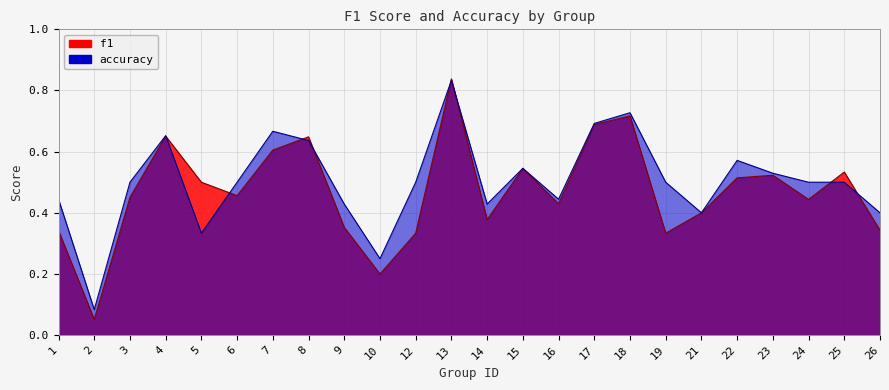

List the labels in order of accuracy value, smallest first.

2, 10, 5, 21, 26, 9, 14, 1, 16, 3, 6, 12, 19, 24, 25, 23, 15, 22, 8, 4, 7, 17, 18, 13